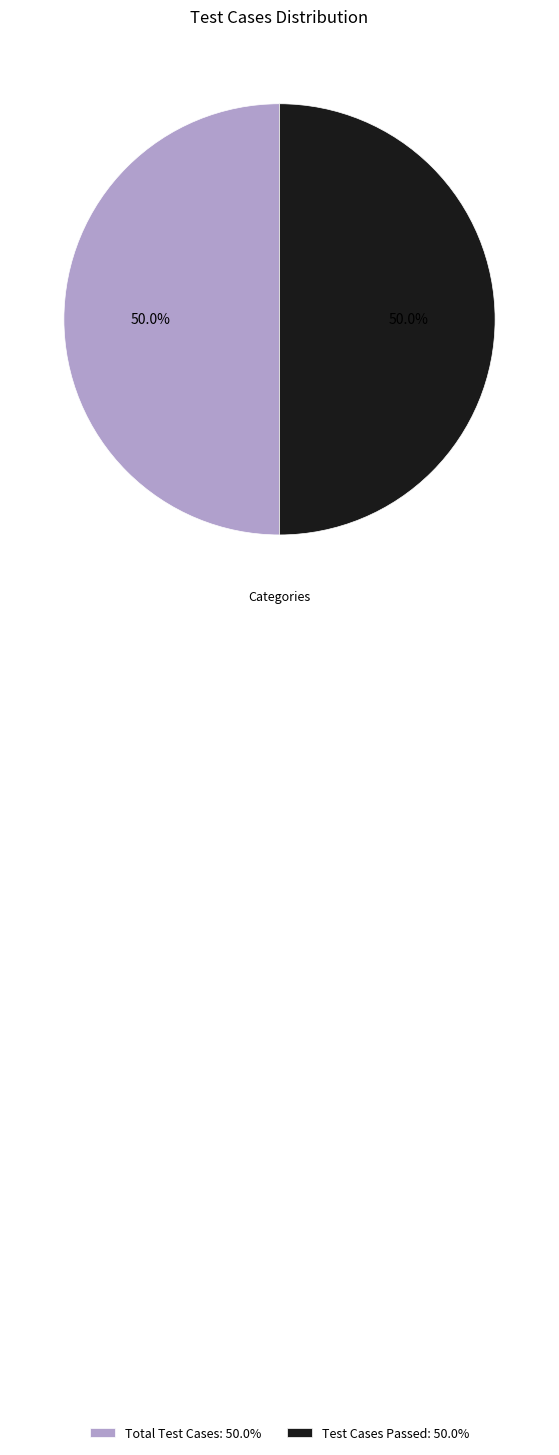

What percentage do Test Cases Passed: 50.0% and Total Test Cases: 50.0% together represent?

100.0%